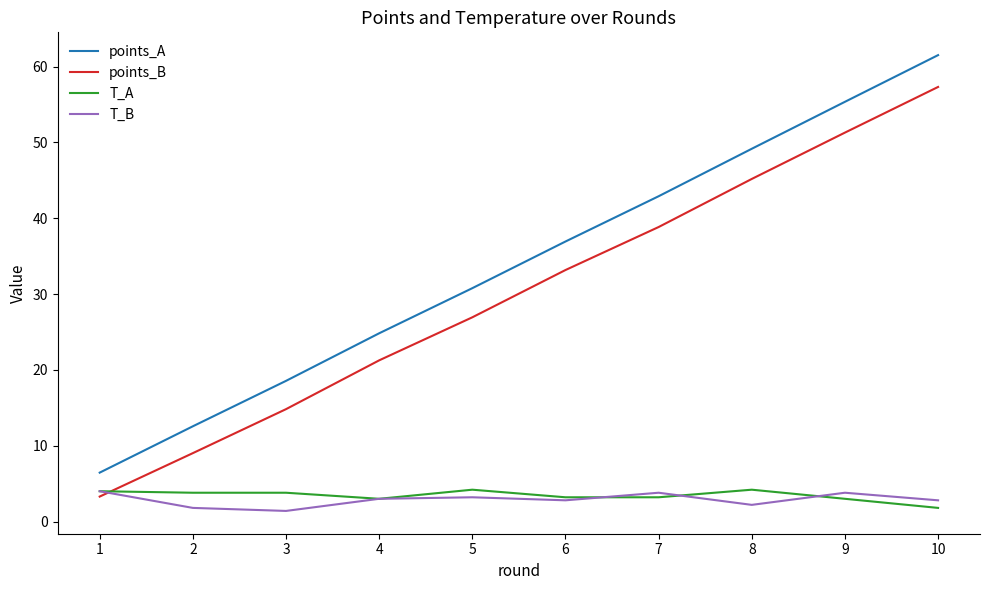

At how many categories does at least one series exceed 36?

5